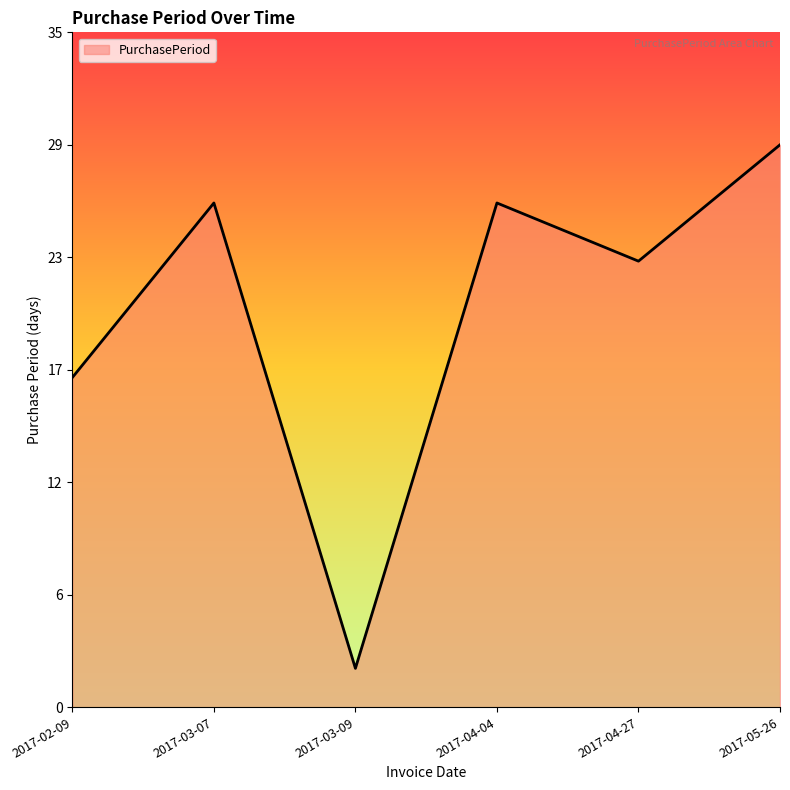

What is the change in value from 2017-02-09 to 2017-04-04?

+9